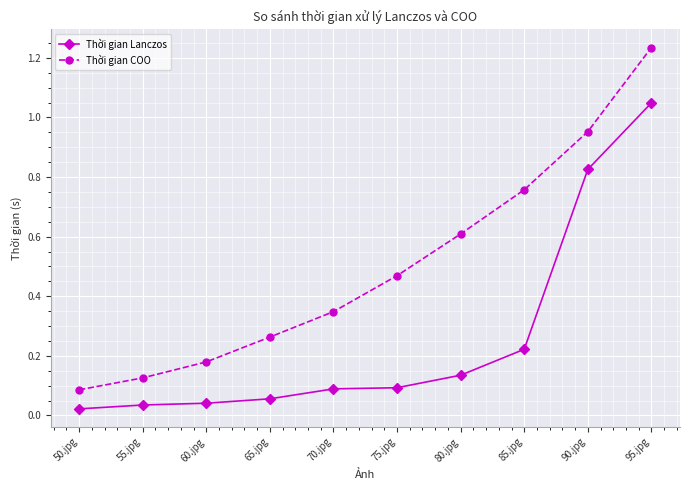

What position from the right is 90.jpg?

2